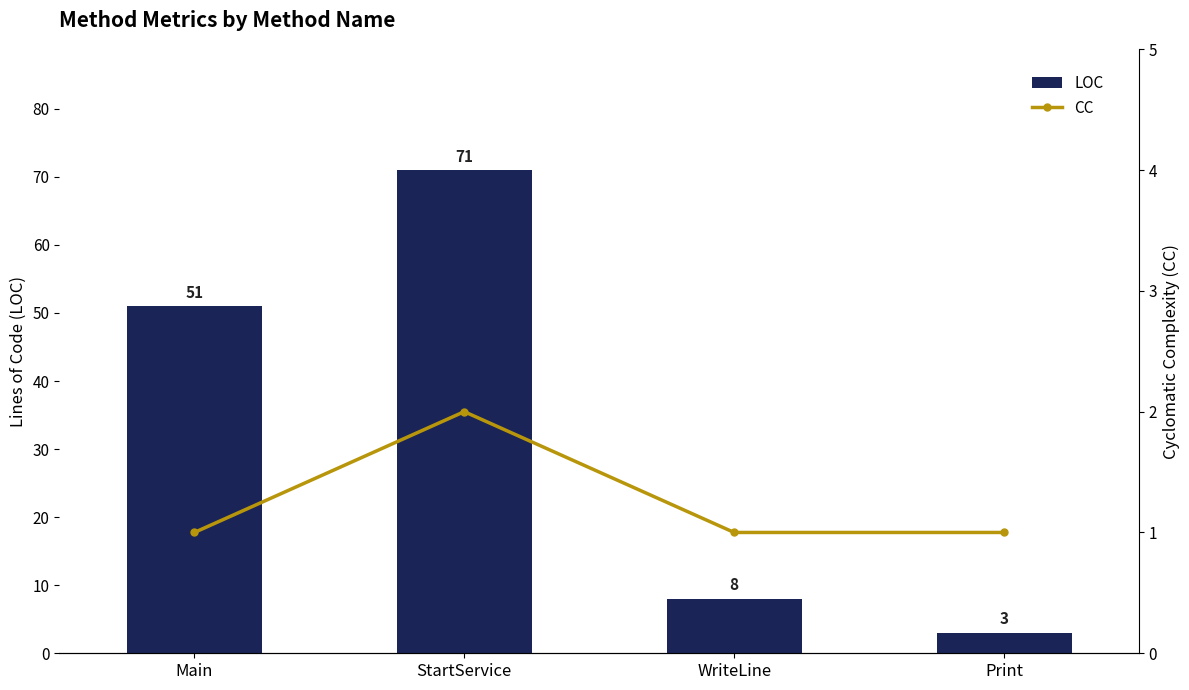

At which label does LOC first exceed 51?

StartService